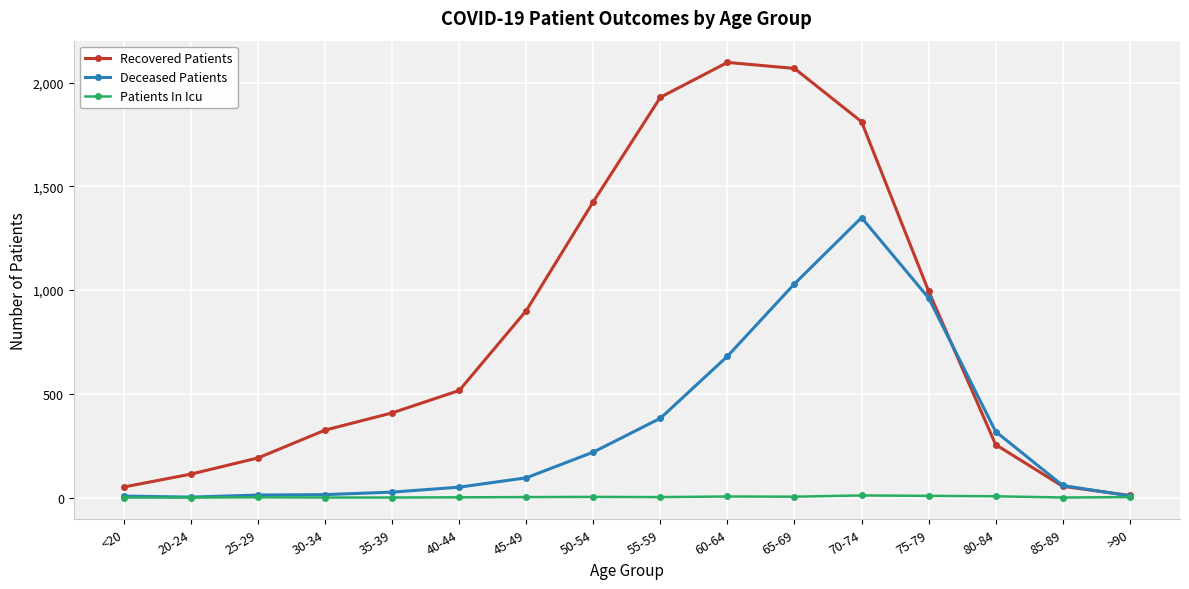

What is the maximum value for Recovered Patients?

2097